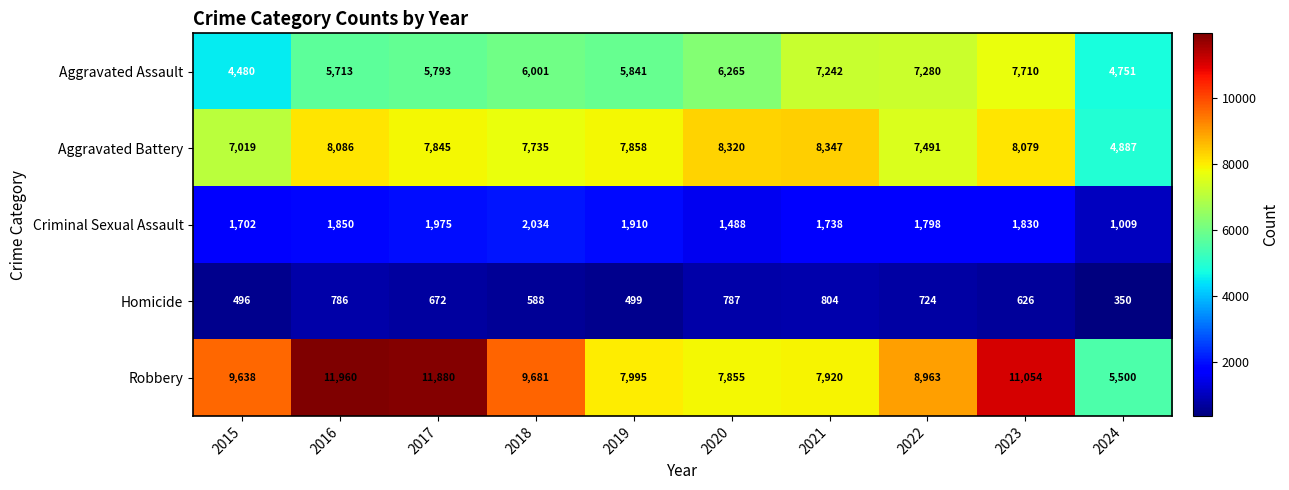

At which category is the sum across all series the highest?

2023